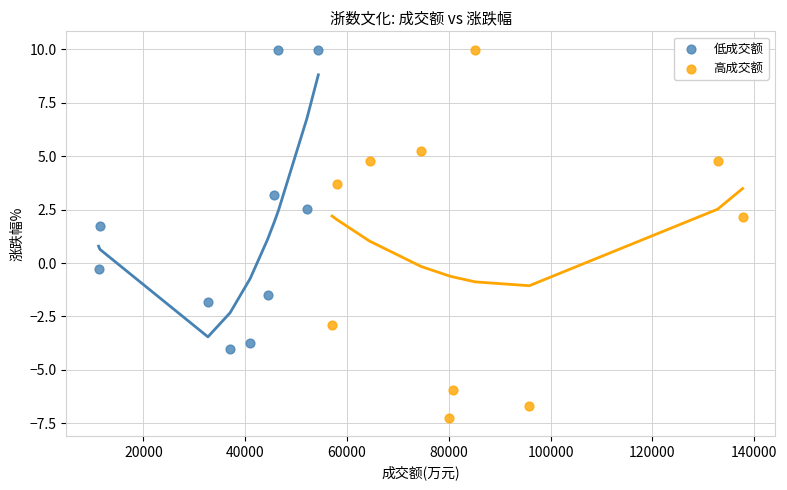

Which series reaches the minimum Y coordinate?

高成交额